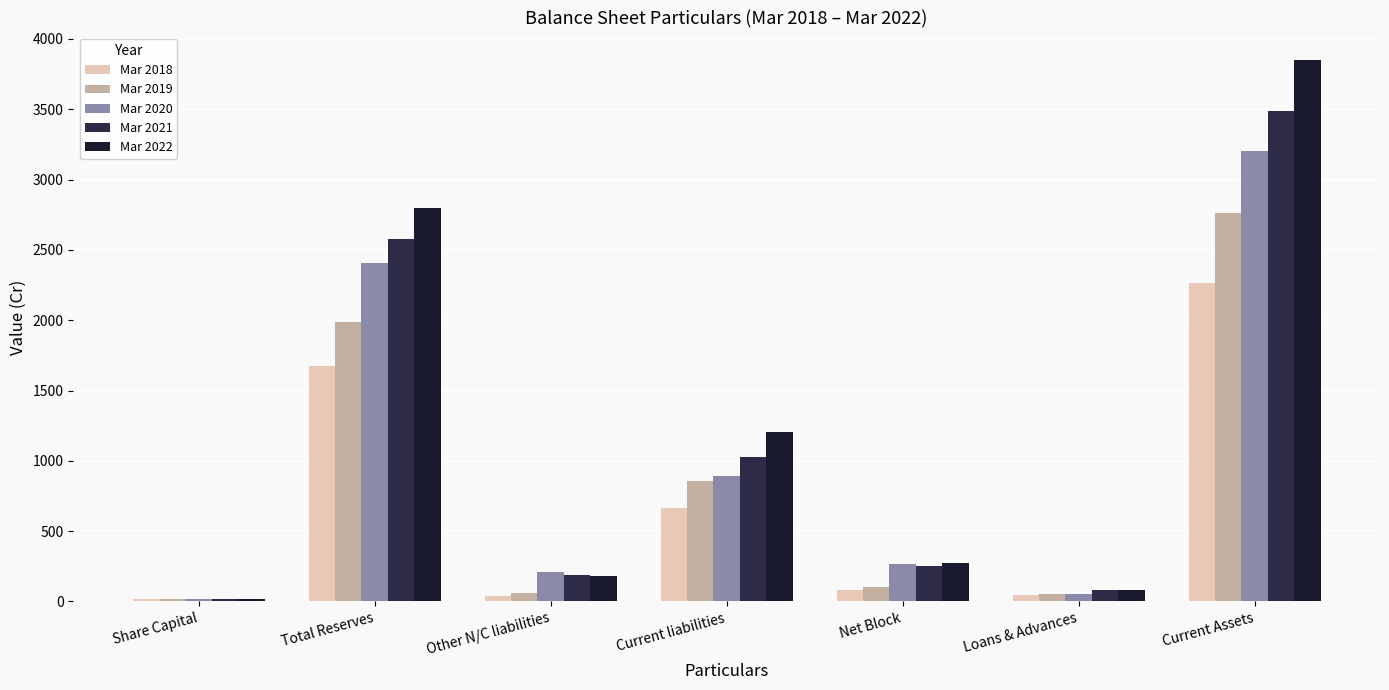

How many values in the Mar 2020 series exceed 269?

4